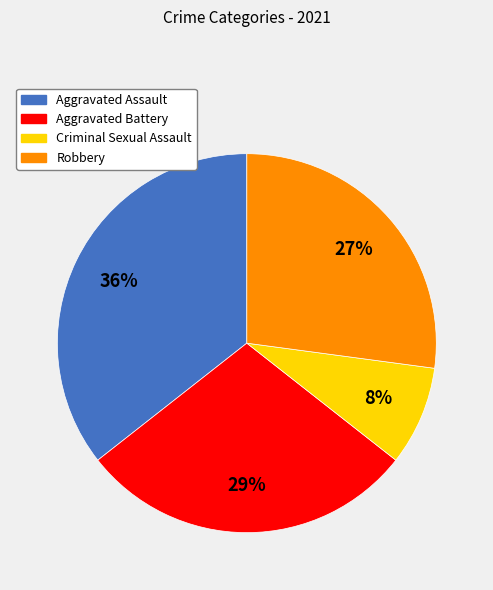

Which has a higher value, Robbery or Aggravated Battery?

Aggravated Battery